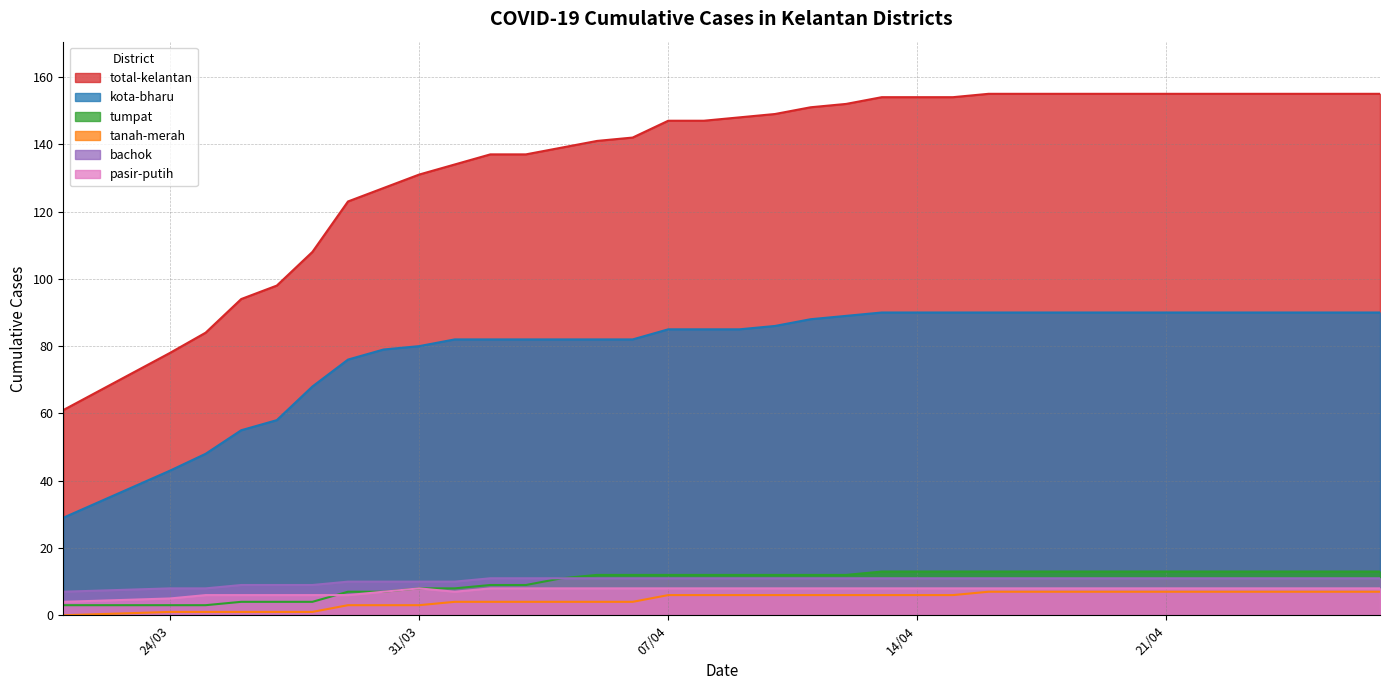

What is the label of the 15th point from the right?

13/4/2020